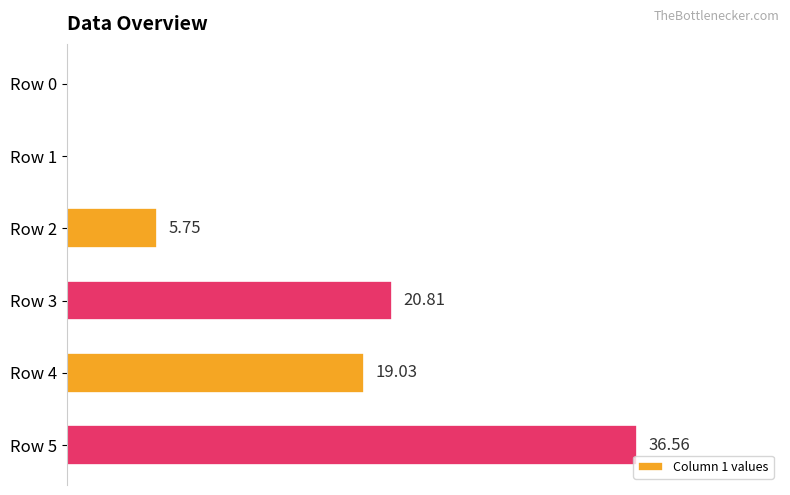

Does the chart contain stacked bars?

No